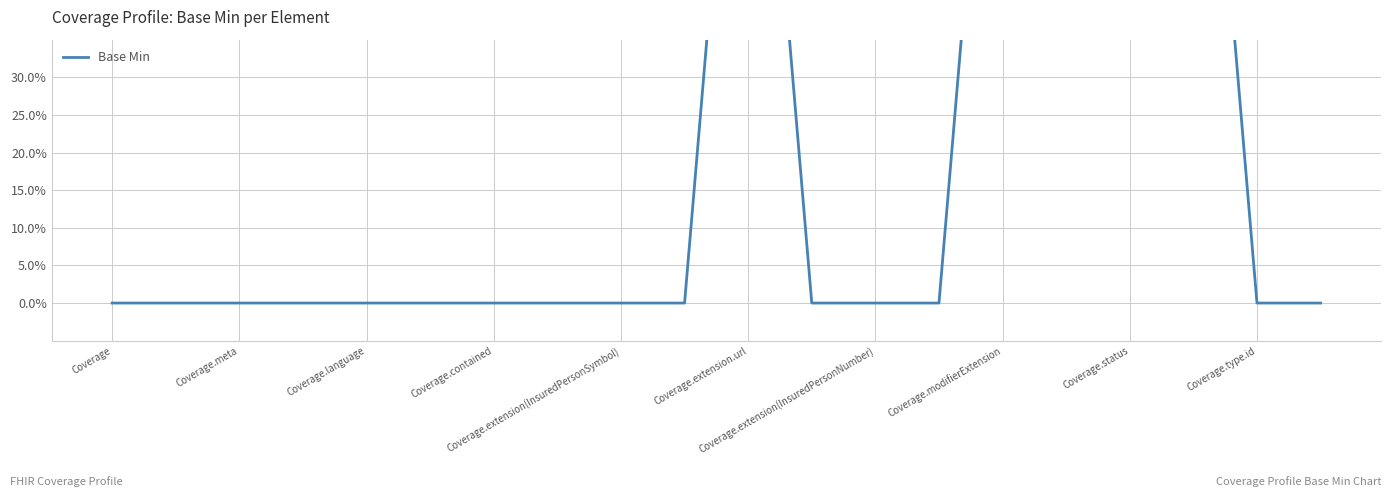

What position from the left is Coverage.meta?

3